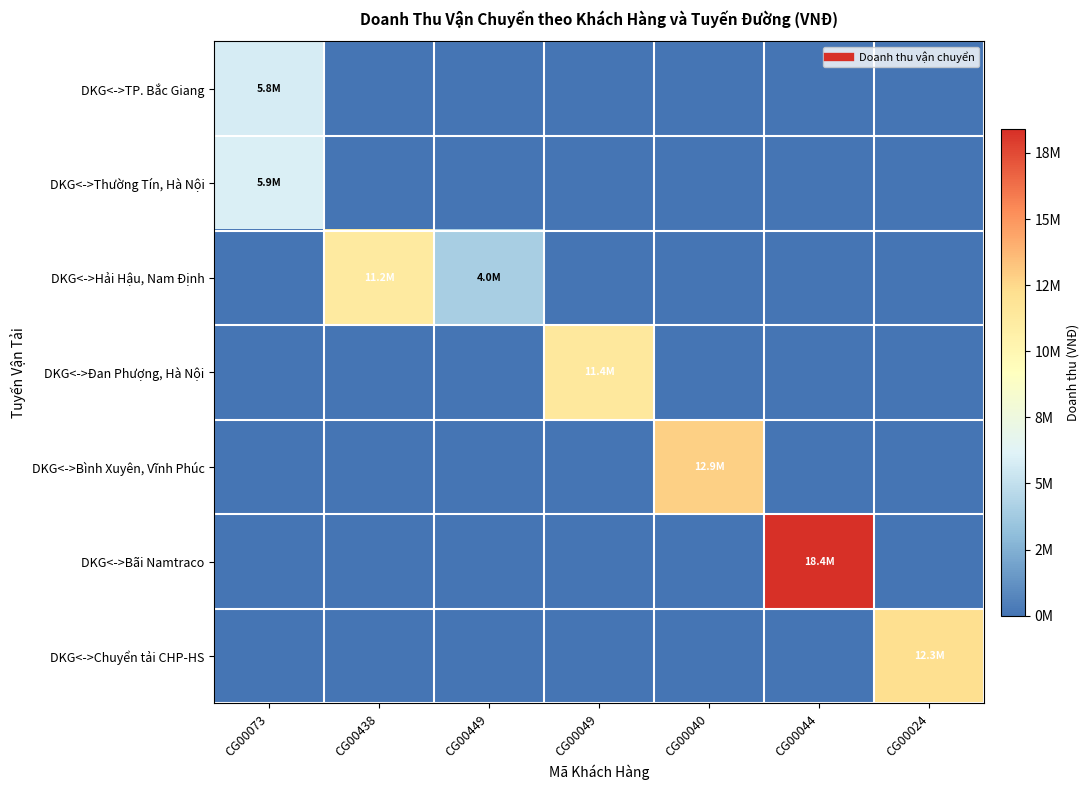

Reading left to right, extract all data points from this chart.

DKG<->TP. Bắc Giang: CG00073=5800000	CG00438=0	CG00449=0	CG00049=0	CG00040=0	CG00044=0	CG00024=0
DKG<->Thường Tín, Hà Nội: CG00073=5900000	CG00438=0	CG00449=0	CG00049=0	CG00040=0	CG00044=0	CG00024=0
DKG<->Hải Hậu, Nam Định: CG00073=0	CG00438=11205900	CG00449=4005900	CG00049=0	CG00040=0	CG00044=0	CG00024=0
DKG<->Đan Phượng, Hà Nội: CG00073=0	CG00438=0	CG00449=0	CG00049=11416950	CG00040=0	CG00044=0	CG00024=0
DKG<->Bình Xuyên, Vĩnh Phúc: CG00073=0	CG00438=0	CG00449=0	CG00049=0	CG00040=12862080	CG00044=0	CG00024=0
DKG<->Bãi Namtraco: CG00073=0	CG00438=0	CG00449=0	CG00049=0	CG00040=0	CG00044=18400000	CG00024=0
DKG<->Chuyển tải CHP-HS: CG00073=0	CG00438=0	CG00449=0	CG00049=0	CG00040=0	CG00044=0	CG00024=12272718